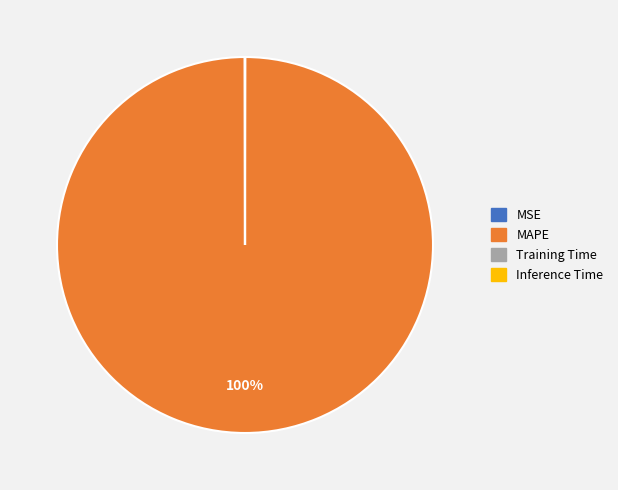

To the nearest percent, what is the difference between the largest and smallest slice percentages?

100%